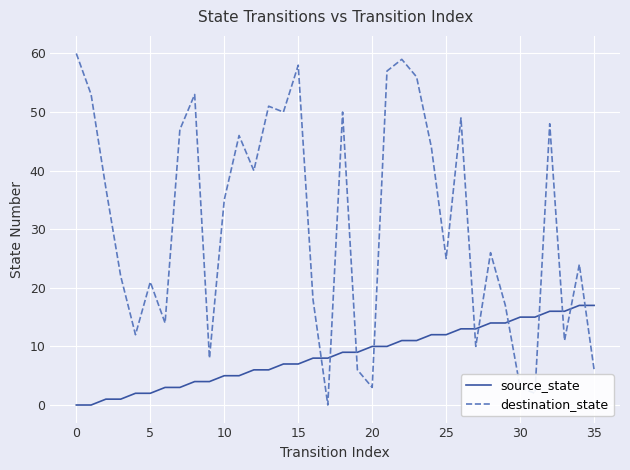

Which series has the widest spread of values?

destination_state